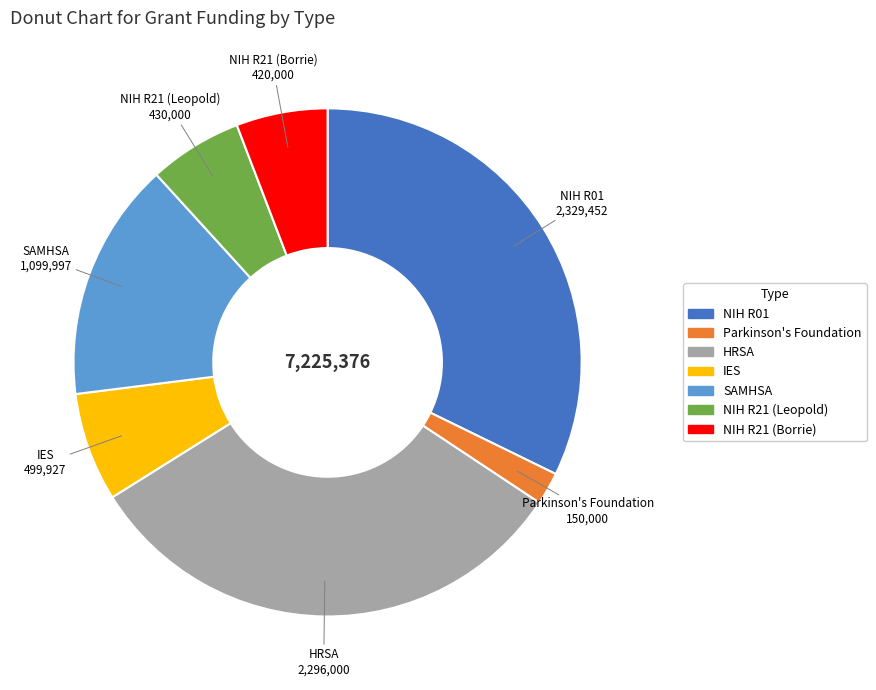

Is NIH R01 the majority of the pie?

No